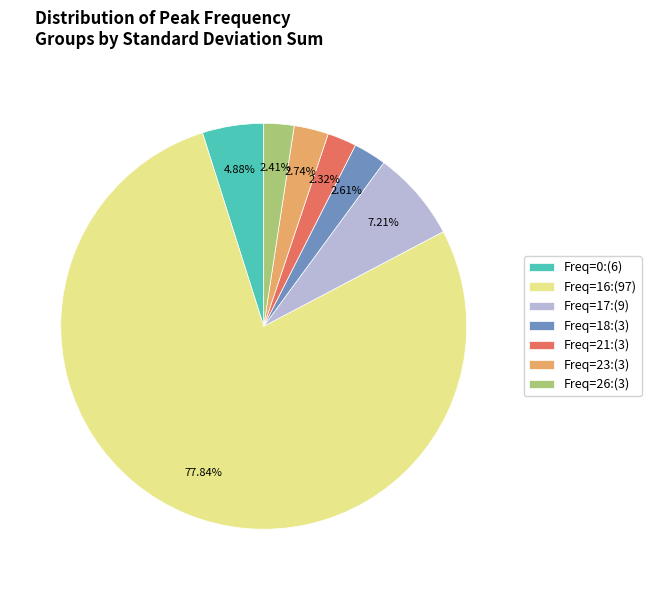

To the nearest percent, what is the difference between the largest and smallest slice percentages?

76%